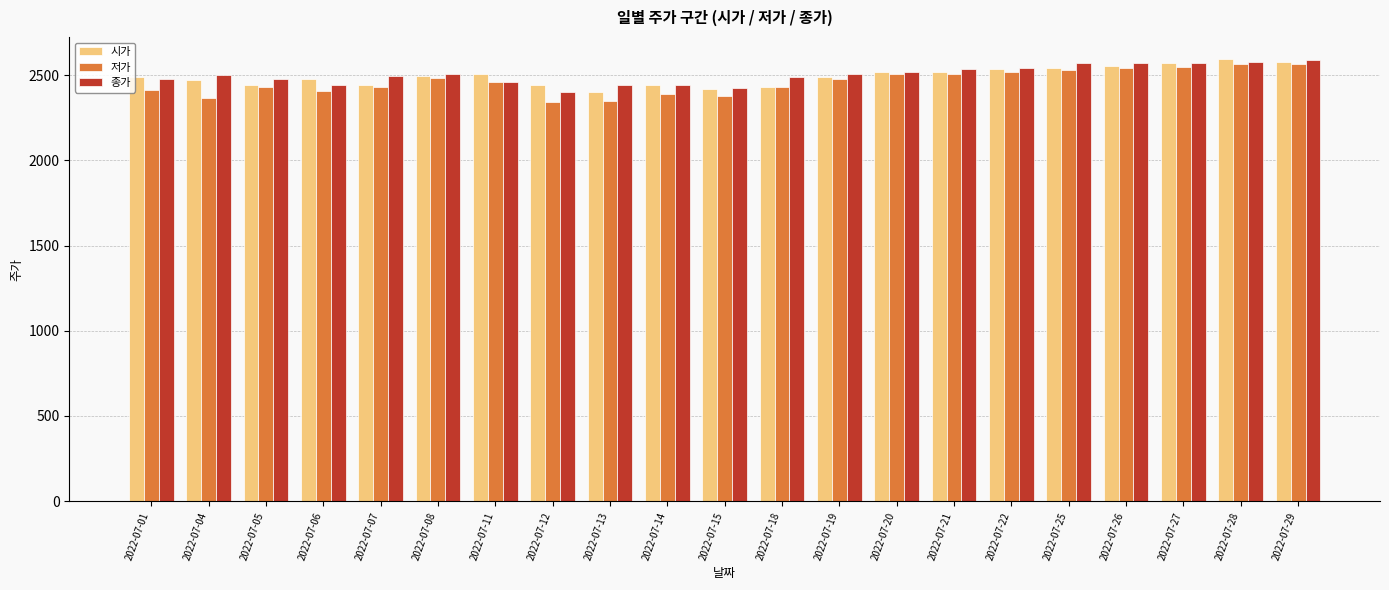

Which series has the widest spread of values?

저가